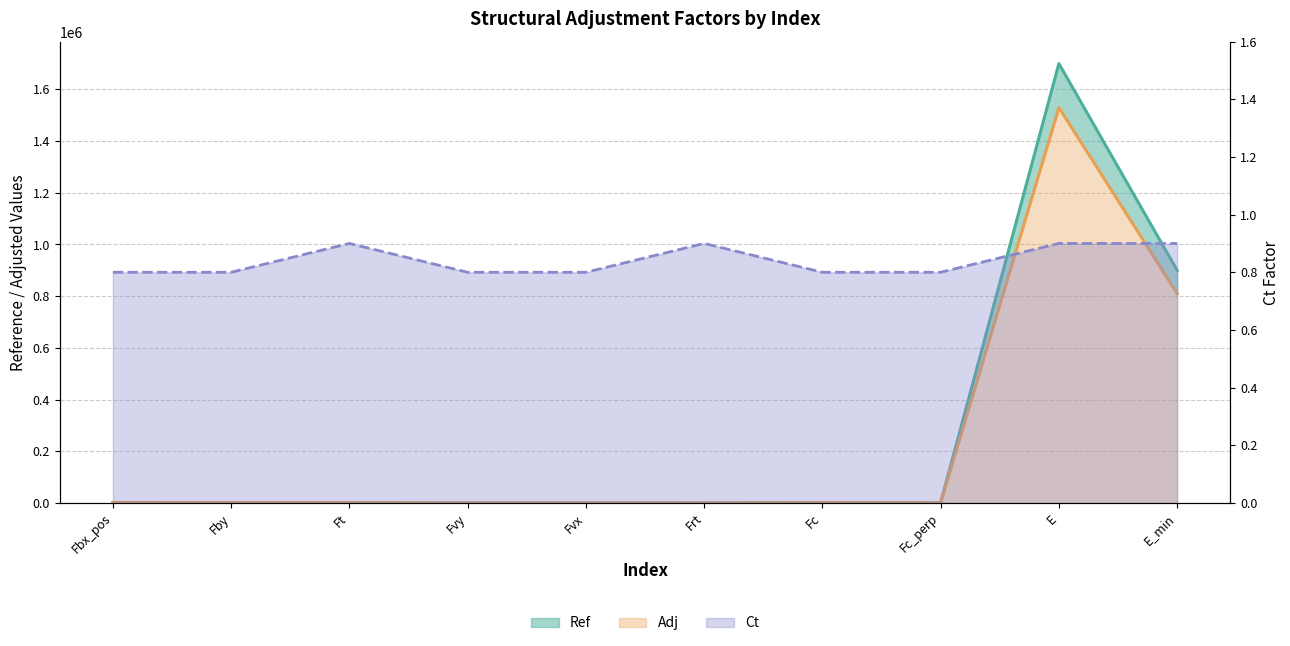

At which category does Ref reach its first local valley?

Fvy